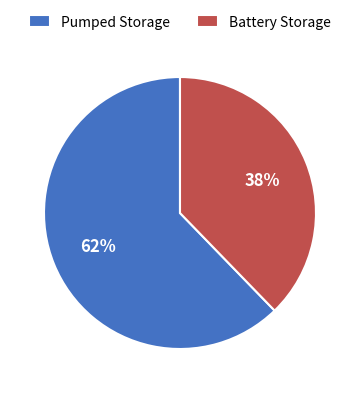

What is the largest slice in the pie chart?

Pumped Storage